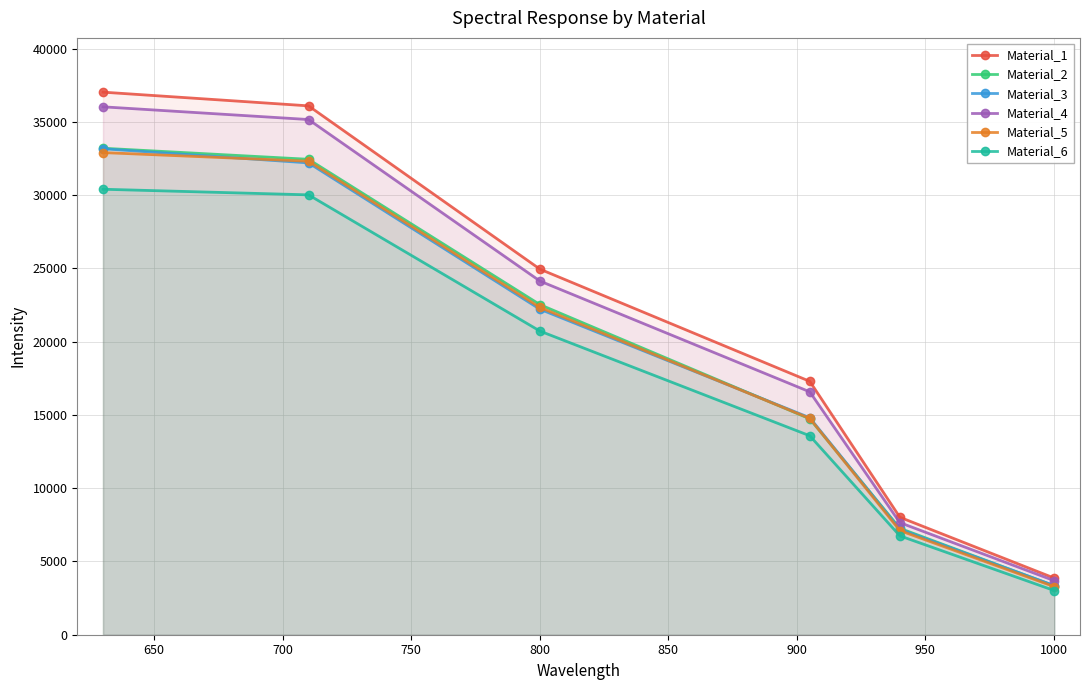

What is the value of the Material_6 point at the 4th from the left?

13578.5